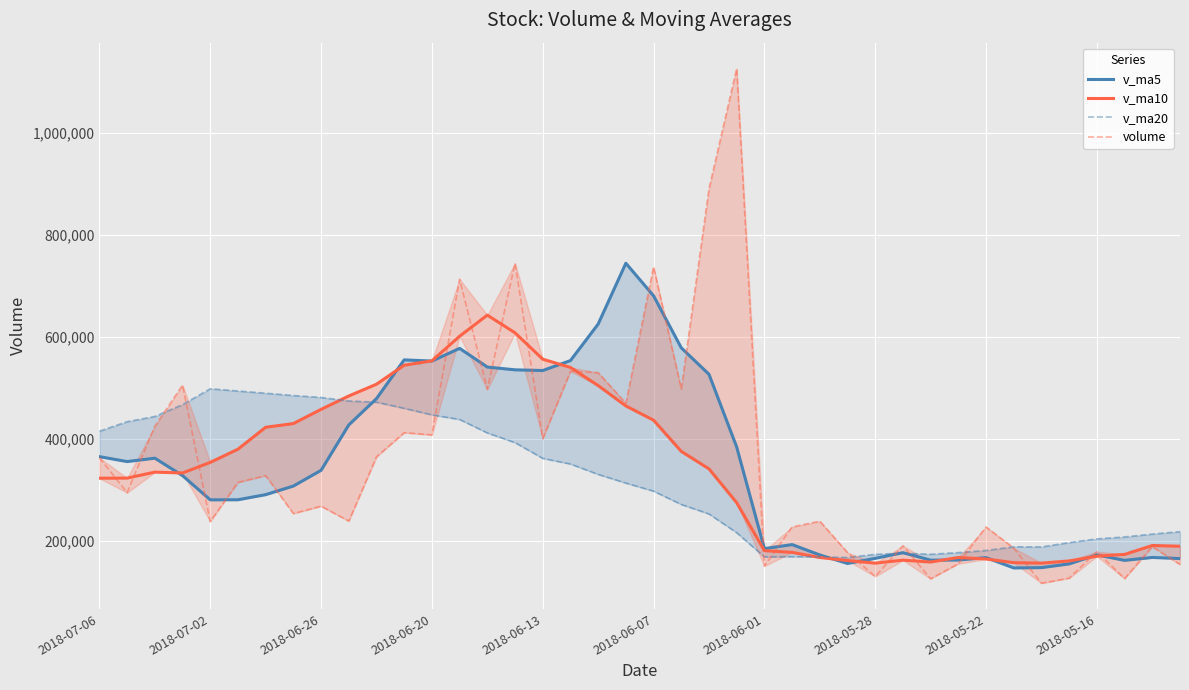

List the series in order of their peak value, highest first.

volume, v_ma5, v_ma10, v_ma20